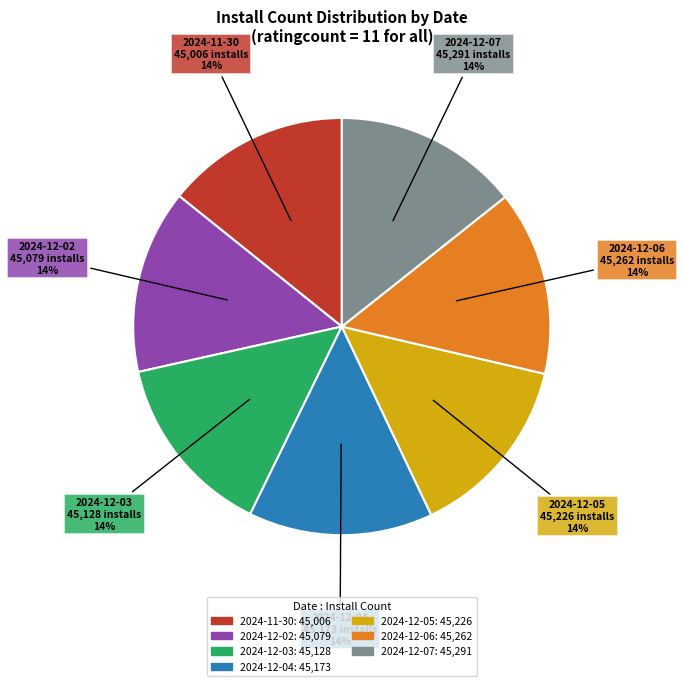

How many slices are in this pie chart?

7